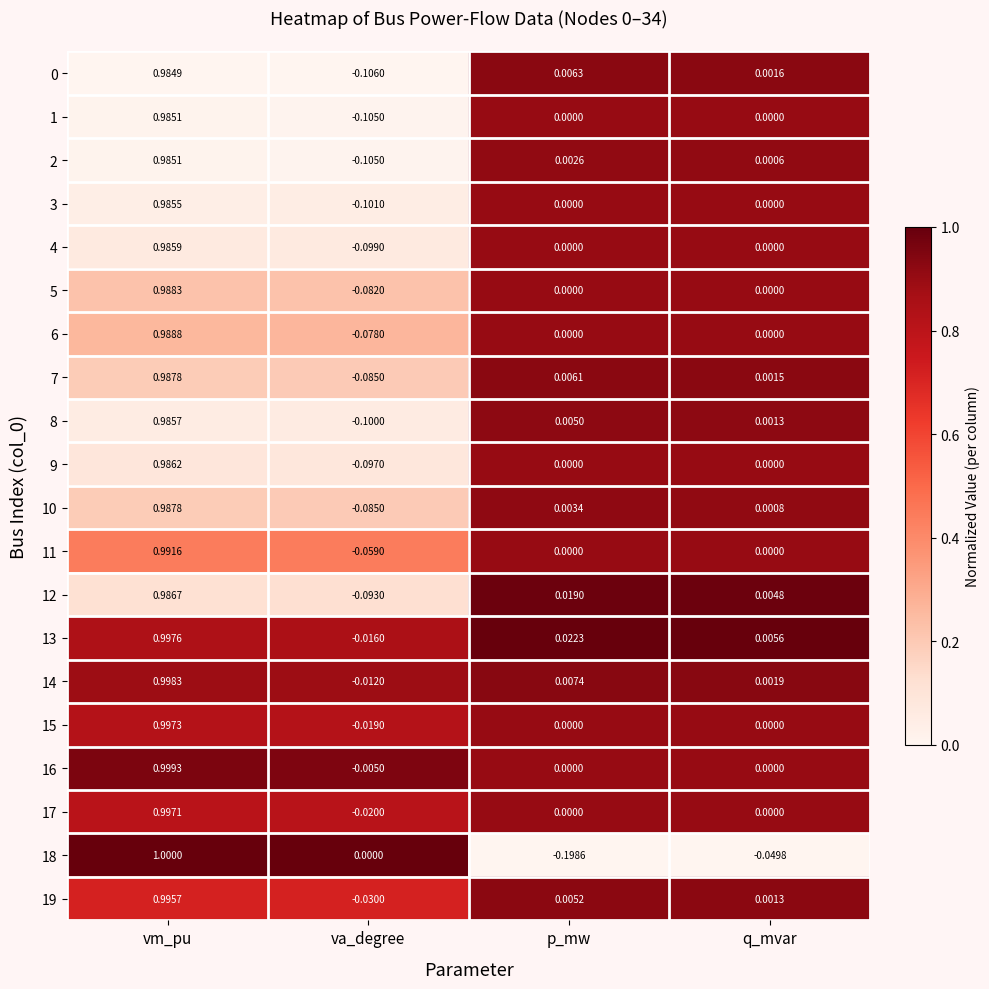

Rank the categories by 18 value from highest to lowest.

vm_pu, va_degree, q_mvar, p_mw